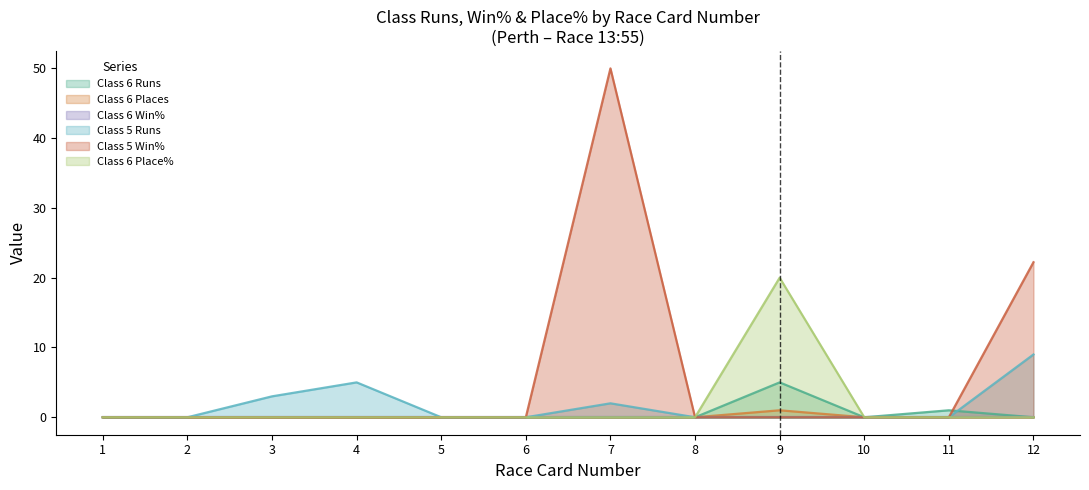

Which series has the largest range (max minus min)?

Class 5 Win%